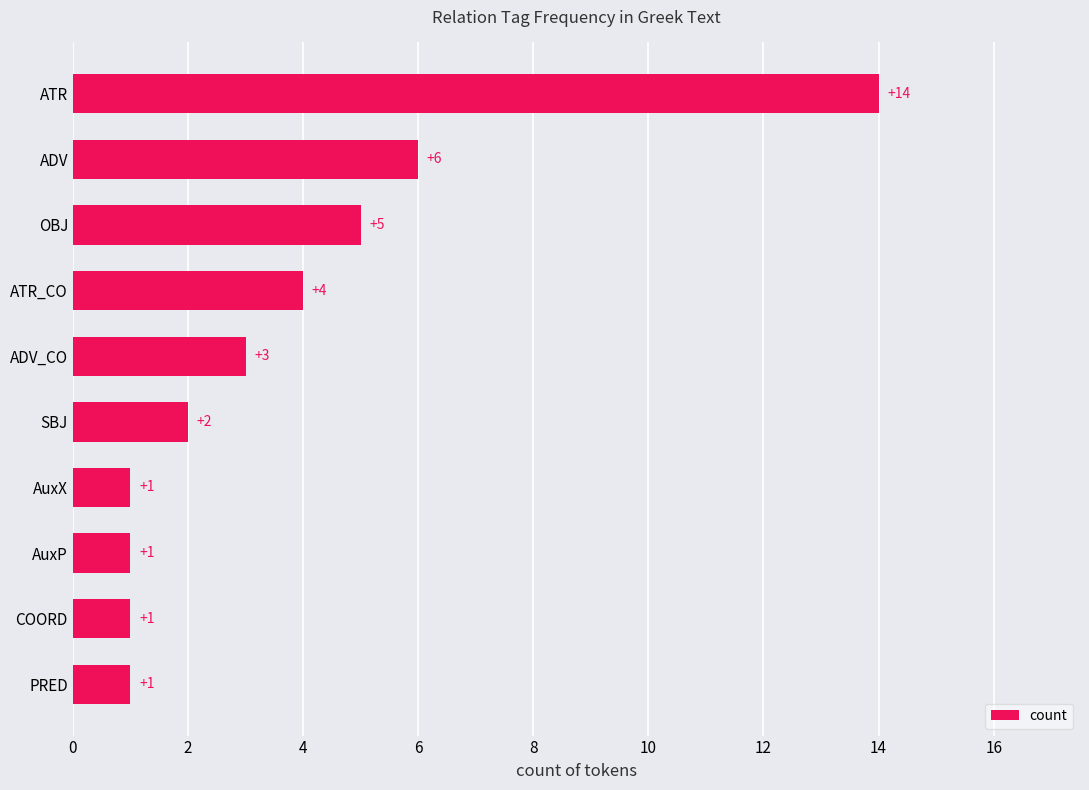

What is the ratio of the value at ATR to the value at ADV?

2.3